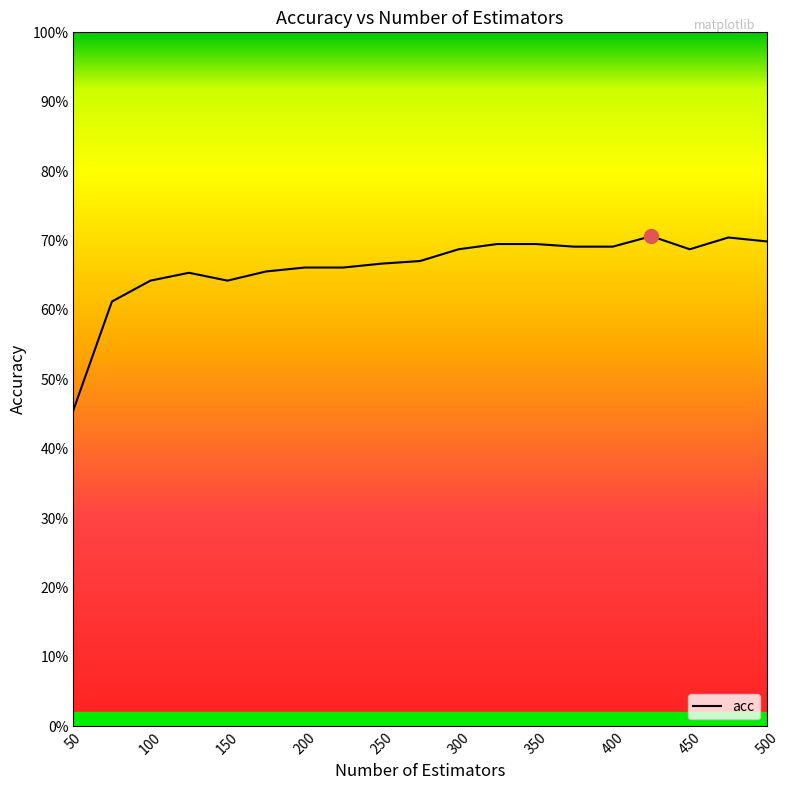

Reading right to left, list all the values displayed in this chart.

0.7	0.7	0.7	0.7	0.7	0.7	0.7	0.7	0.7	0.7	0.7	0.7	0.7	0.7	0.6	0.7	0.6	0.6	0.5